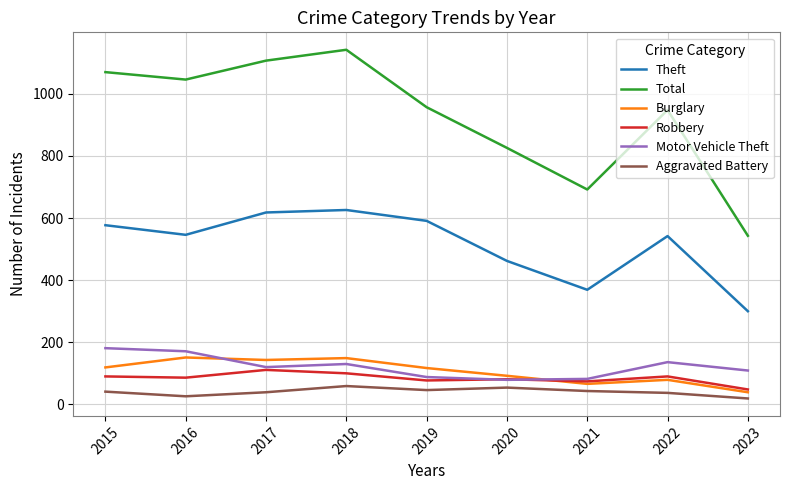

Which series has the largest range (max minus min)?

Total